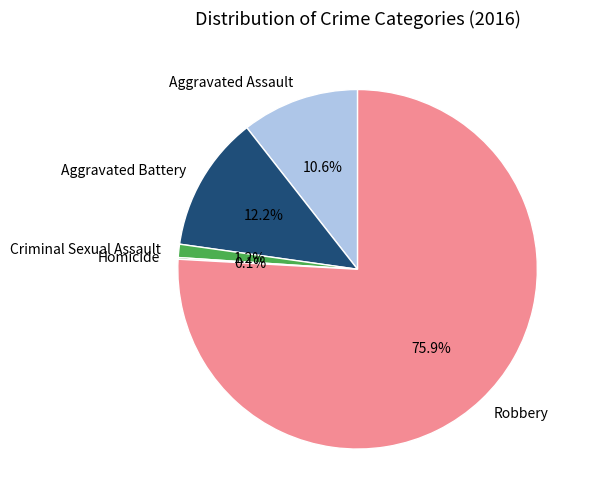

What percentage do Aggravated Battery and Robbery together represent?

88.1%